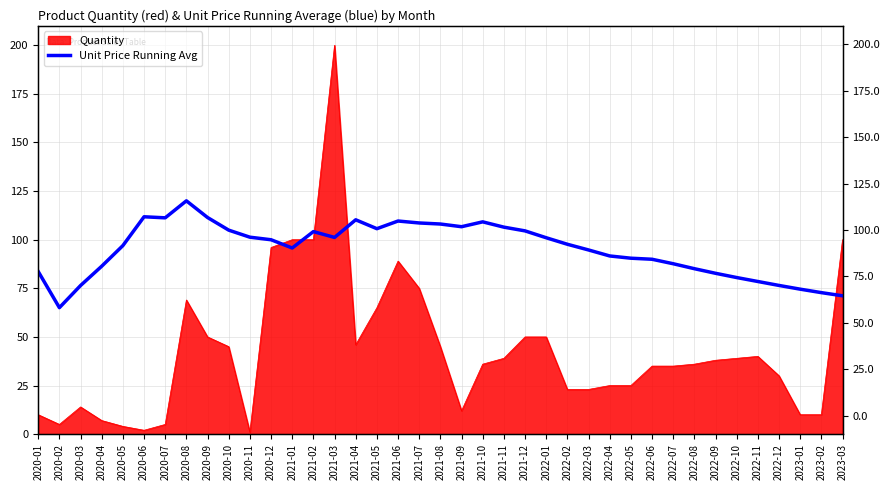

Reading right to left, extract all data points from this chart.

71.2	72.8	74.6	76.5	78.5	80.5	82.7	85.1	87.6	89.9	90.5	91.6	94.7	97.7	101.0	104.5	106.5	109.2	106.7	108.1	108.6	109.6	105.7	110.2	101.2	104.2	95.7	100.0	101.3	104.9	111.4	120.0	111.3	111.8	97.0	86.4	76.4	65.1	83.6